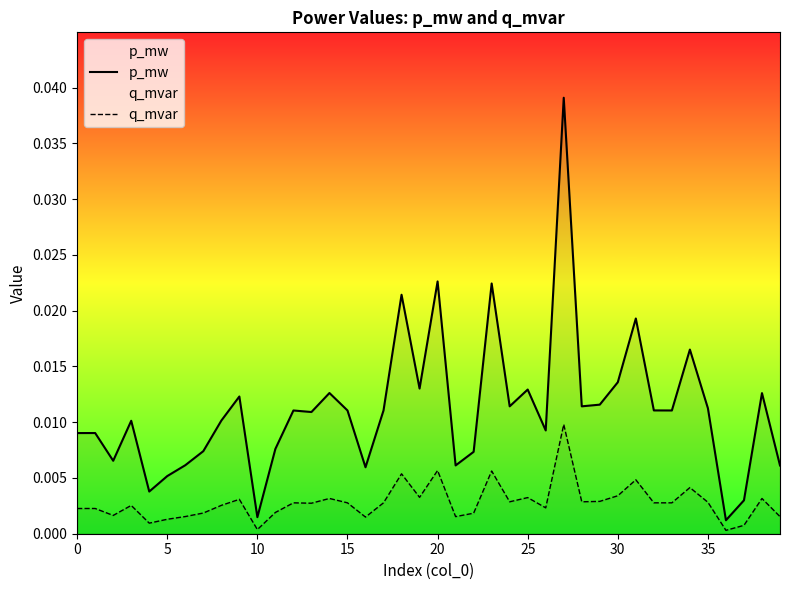

Which series has the widest spread of values?

p_mw